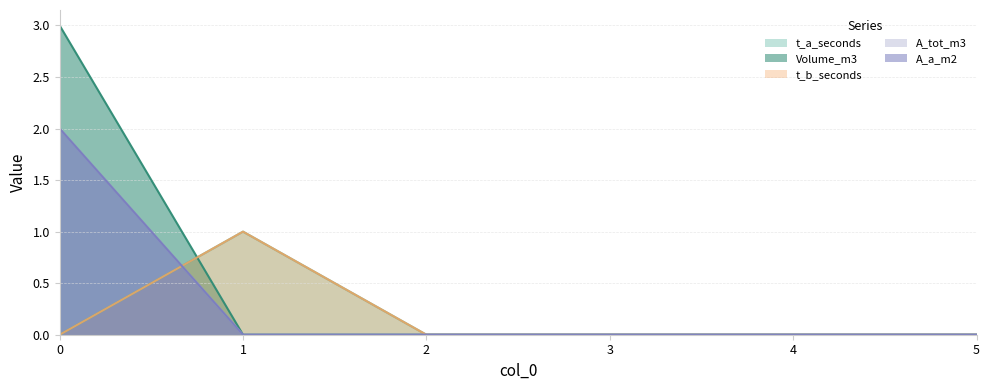

Reading left to right, transcribe all the data shown in this chart.

t_a_seconds: 0	1	0	0	0	0
Volume_m3: 3	0	0	0	0	0
t_b_seconds: 0	1	0	0	0	0
A_tot_m3: 2	0	0	0	0	0
A_a_m2: 2	0	0	0	0	0